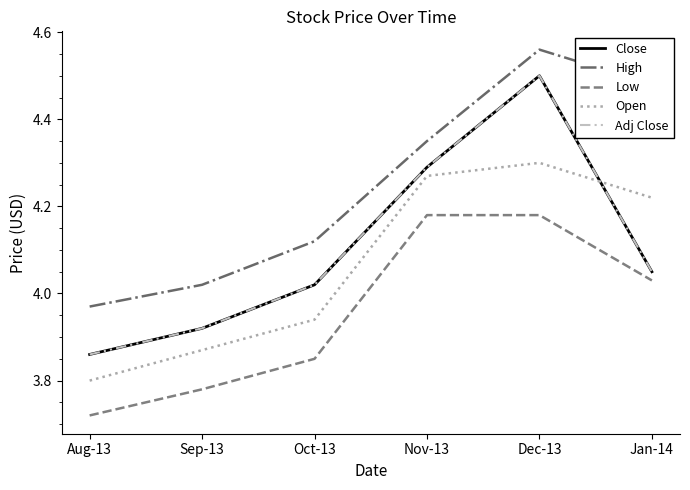

Does the chart display data point markers on the line(s)?

No